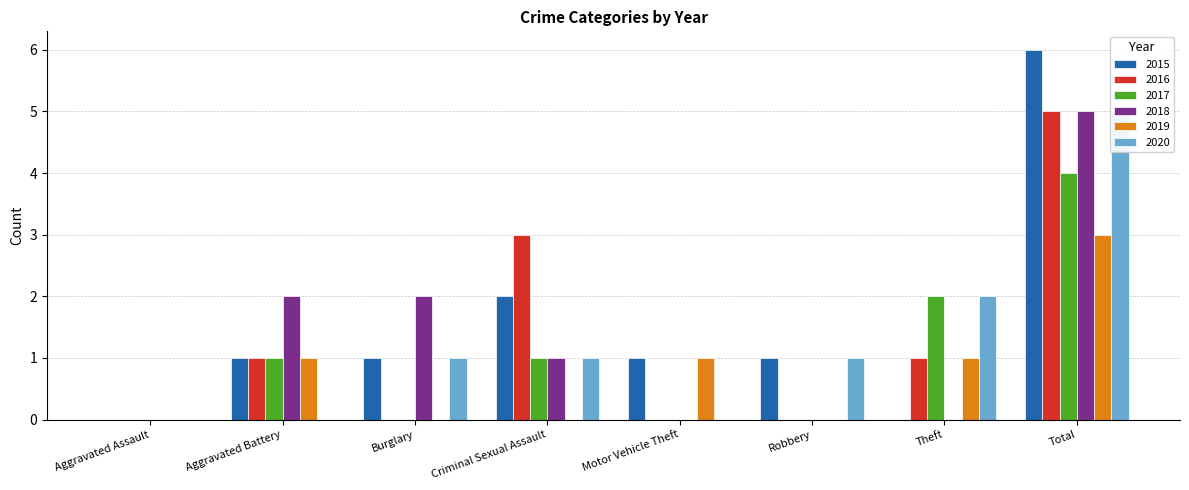

At which label does 2020 first exceed 1?

Theft